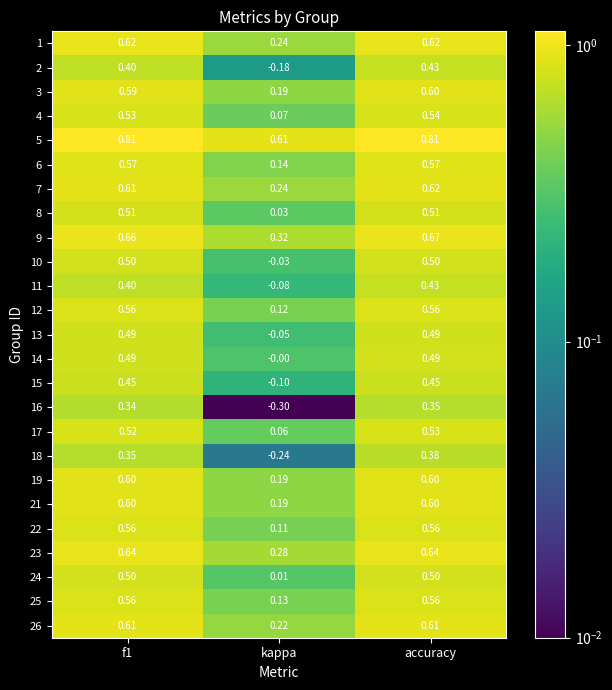

Which category has the lowest value across all series?

kappa